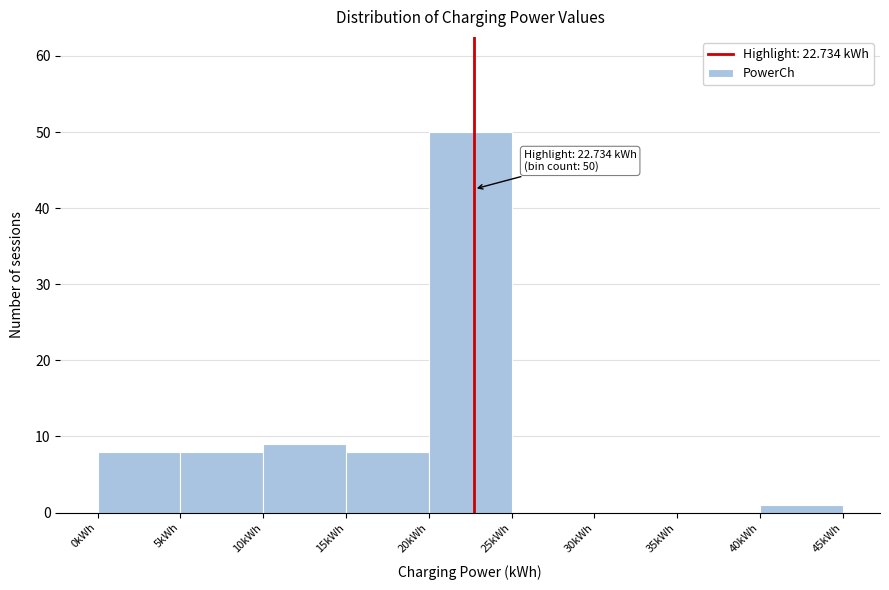

Which range on the x-axis has the tallest bar?

20 to 25